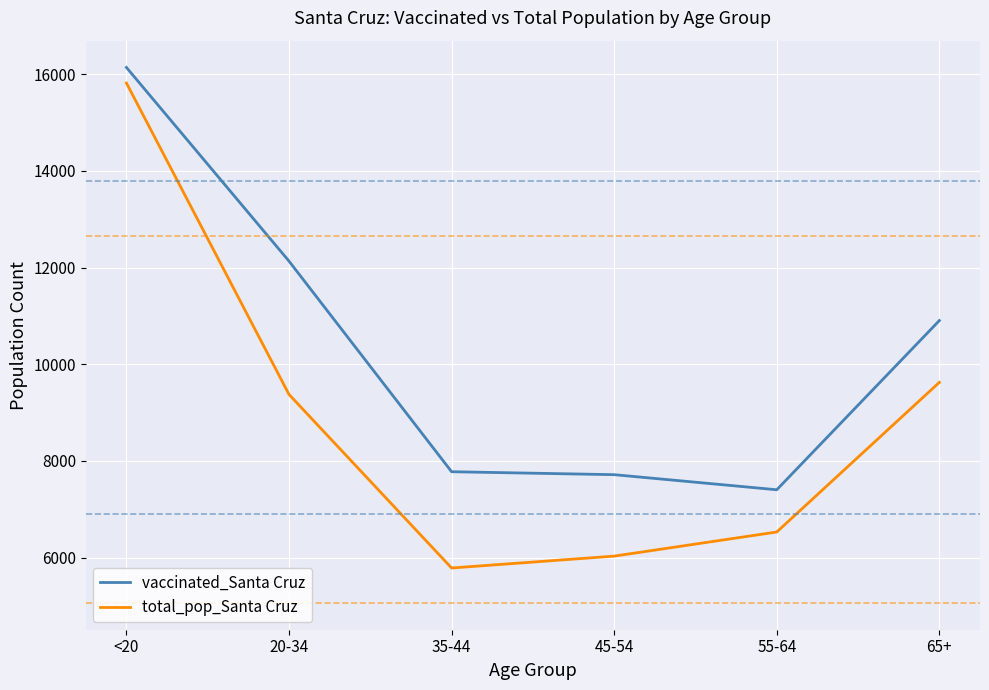

True or false: total_pop_Santa Cruz and vaccinated_Santa Cruz intersect in this chart.

False